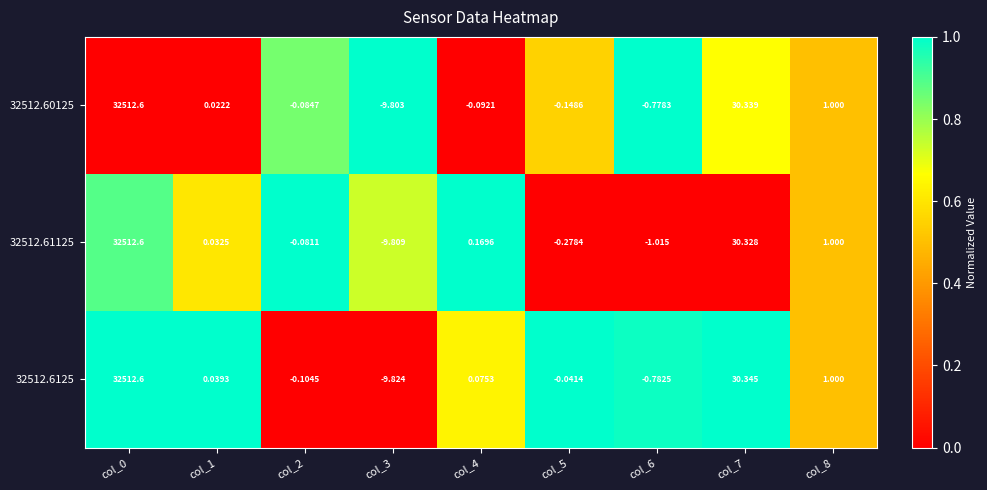

How many data points in 32512.6125 are above 0?

5